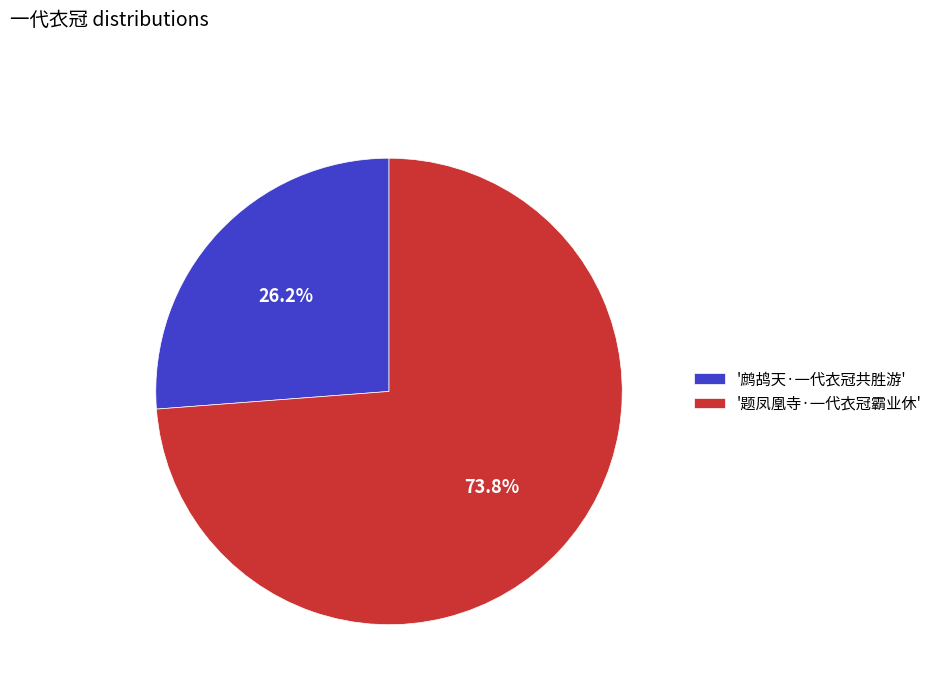

Rank the categories by value from highest to lowest.

'题凤凰寺·一代衣冠霸业休', '鹧鸪天·一代衣冠共胜游'